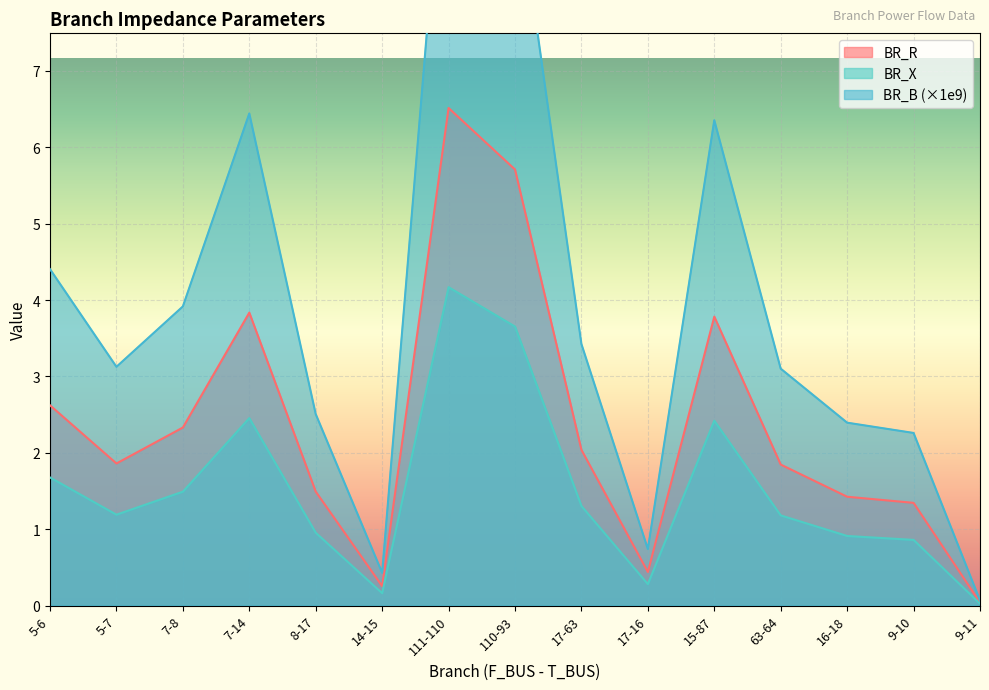

True or false: BR_B and BR_R intersect in this chart.

False